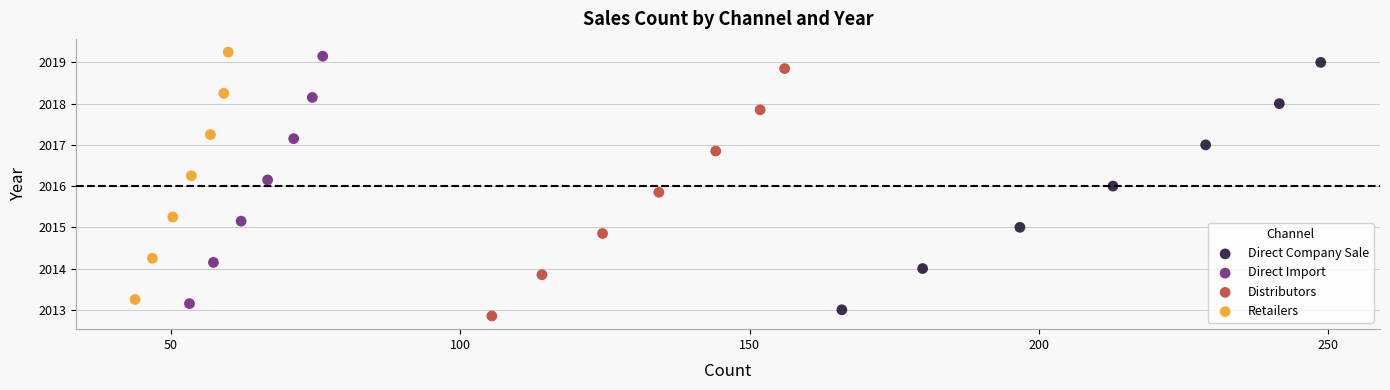

What are all the series names shown in the legend?

Direct Company Sale, Direct Import, Distributors, Retailers